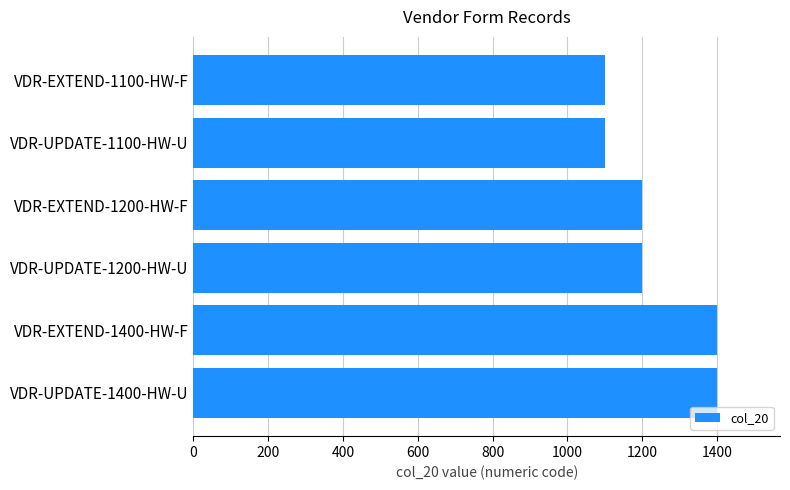

Are the bars grouped side by side (vs. stacked)?

No